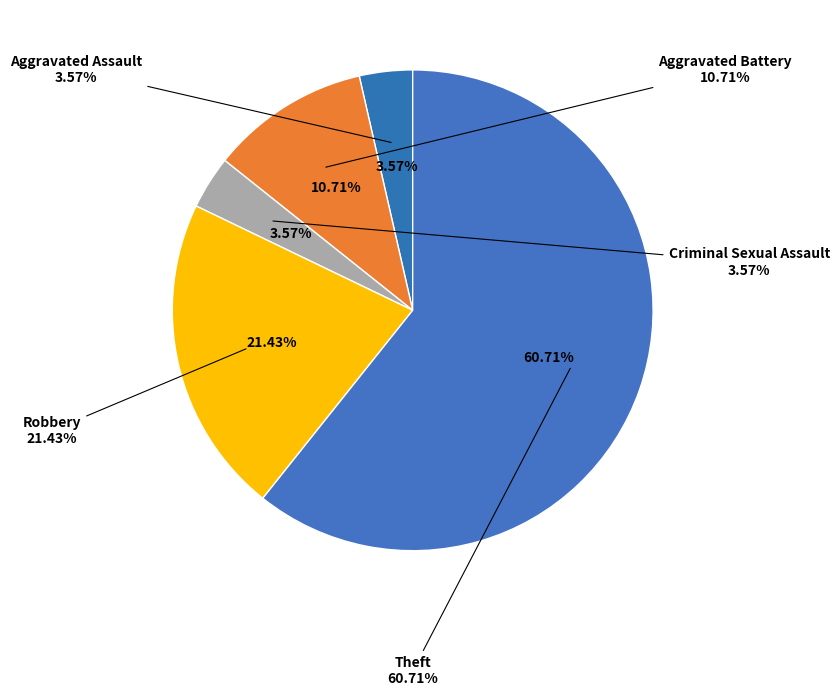

To the nearest percent, what is the difference between the Aggravated Battery and Aggravated Assault slice percentages?

7%